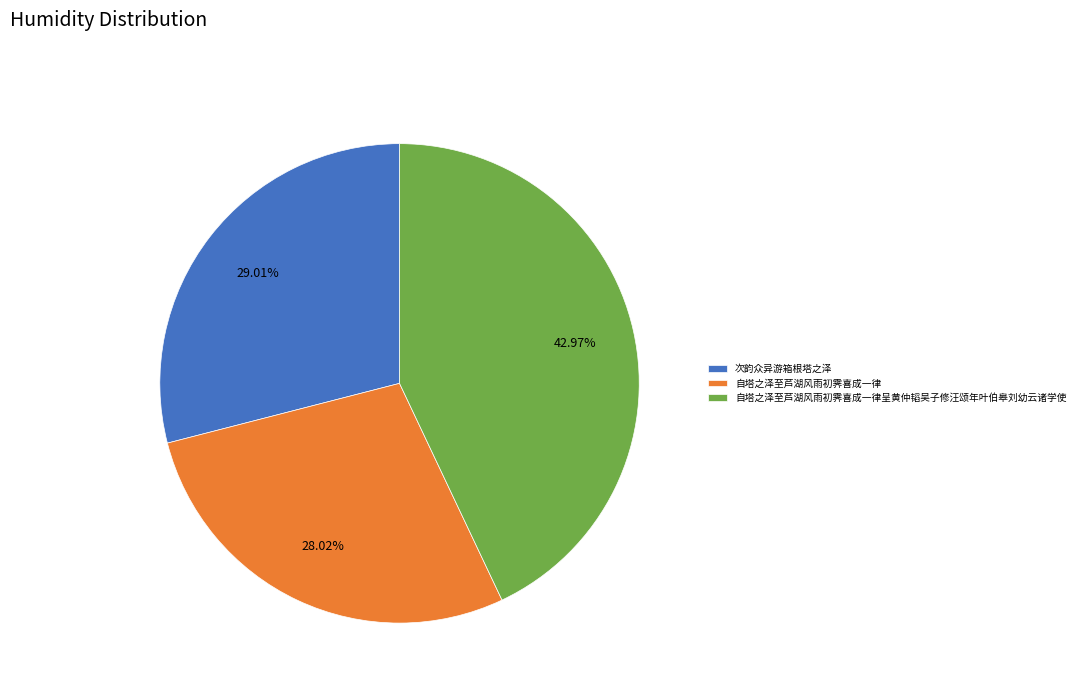

To the nearest percent, what is the combined percentage of 自塔之泽至芦湖风雨初霁喜成一律呈黄仲韬吴子修汪颂年叶伯皋刘幼云诸学使 and 自塔之泽至芦湖风雨初霁喜成一律?

71%